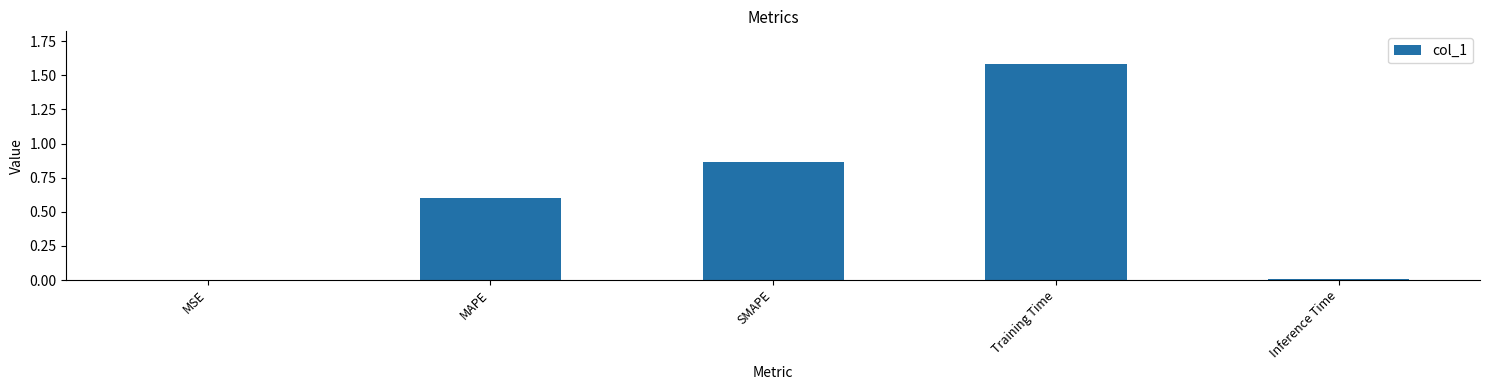

Which has a higher value, Inference Time or MAPE?

MAPE